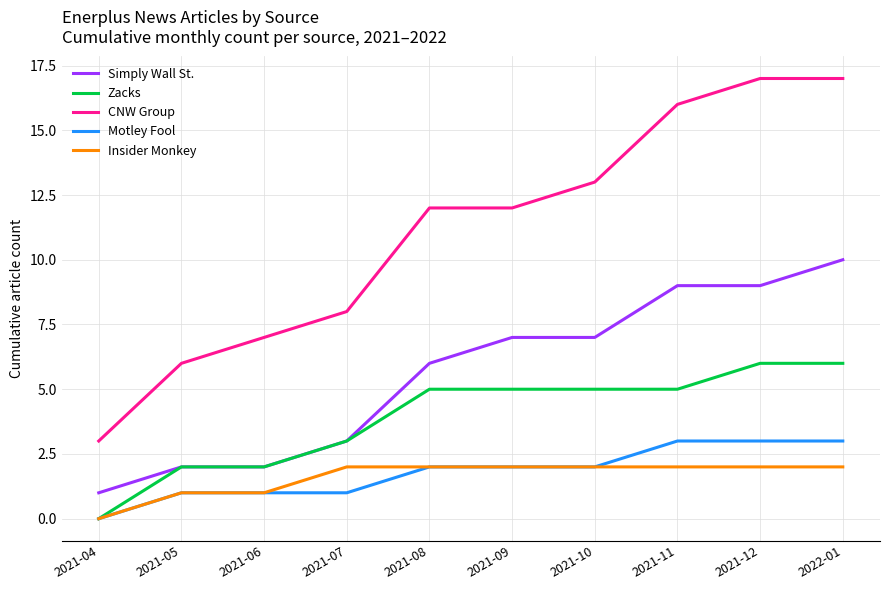

What position from the left is 2021-06?

3